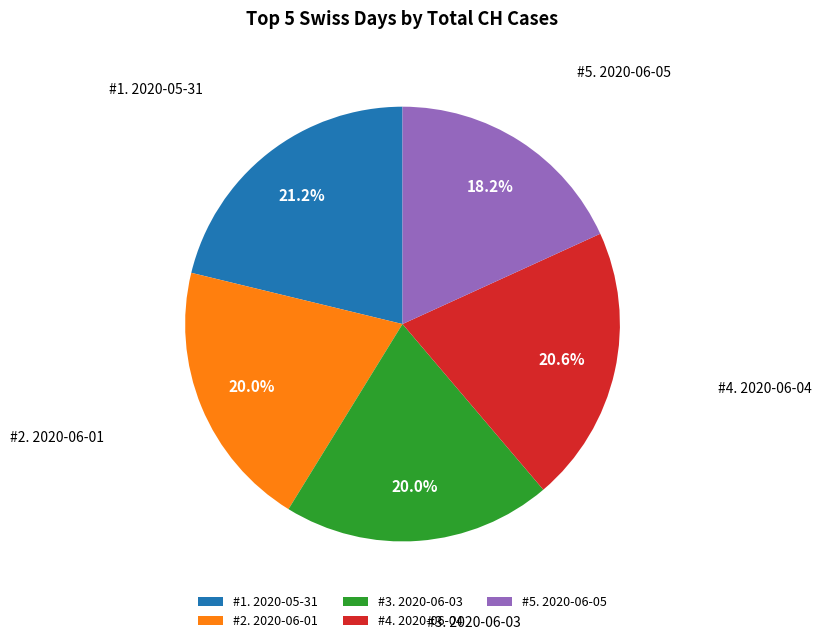

Which category has the smallest portion of the pie?

#5. 2020-06-05